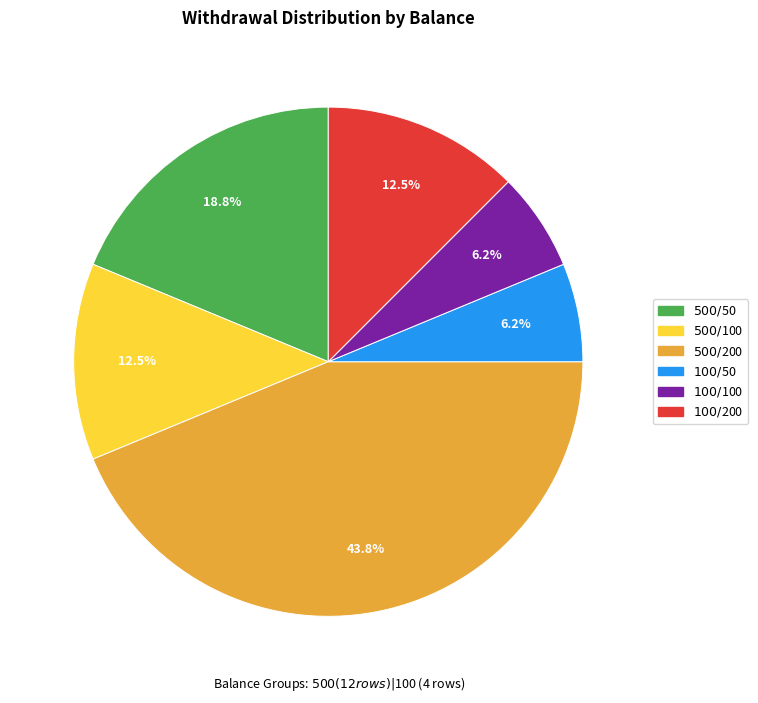

Does any single category account for the majority?

No